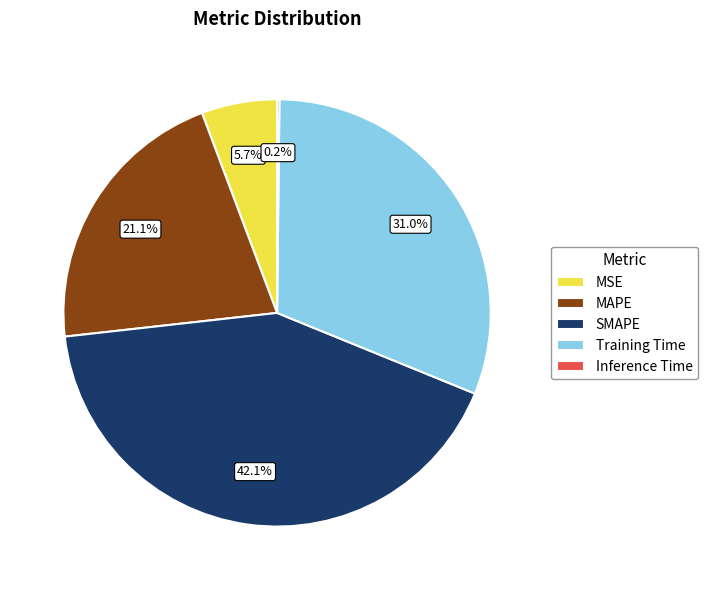

Which slice is the largest?

SMAPE